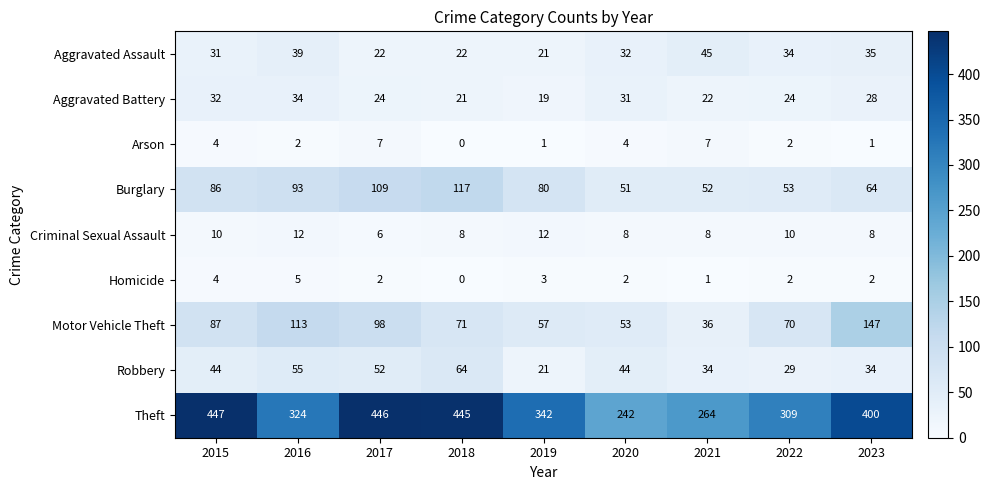

At 2016, list the series in order from largest to smallest.

Theft, Motor Vehicle Theft, Burglary, Robbery, Aggravated Assault, Aggravated Battery, Criminal Sexual Assault, Homicide, Arson